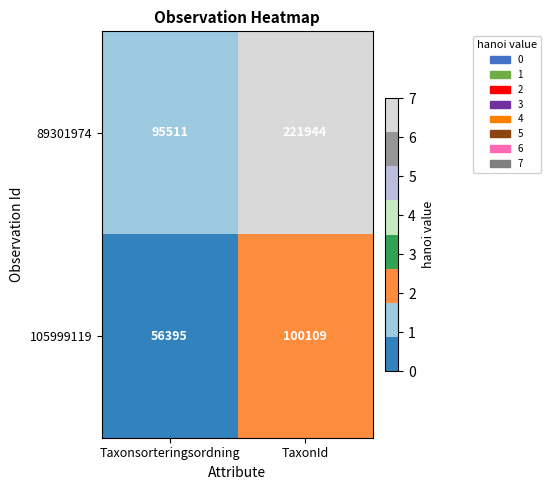

The value of 105999119 at Taxonsorteringsordning is 56395. True or false?

True